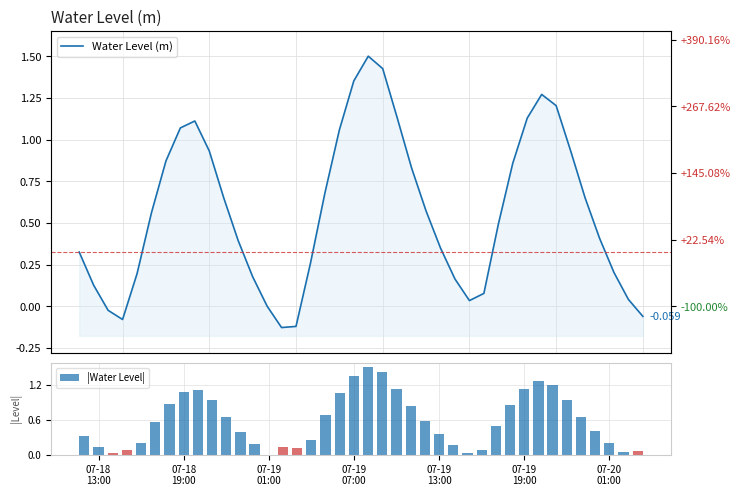

What is the maximum value for |Water Level|?

1.5